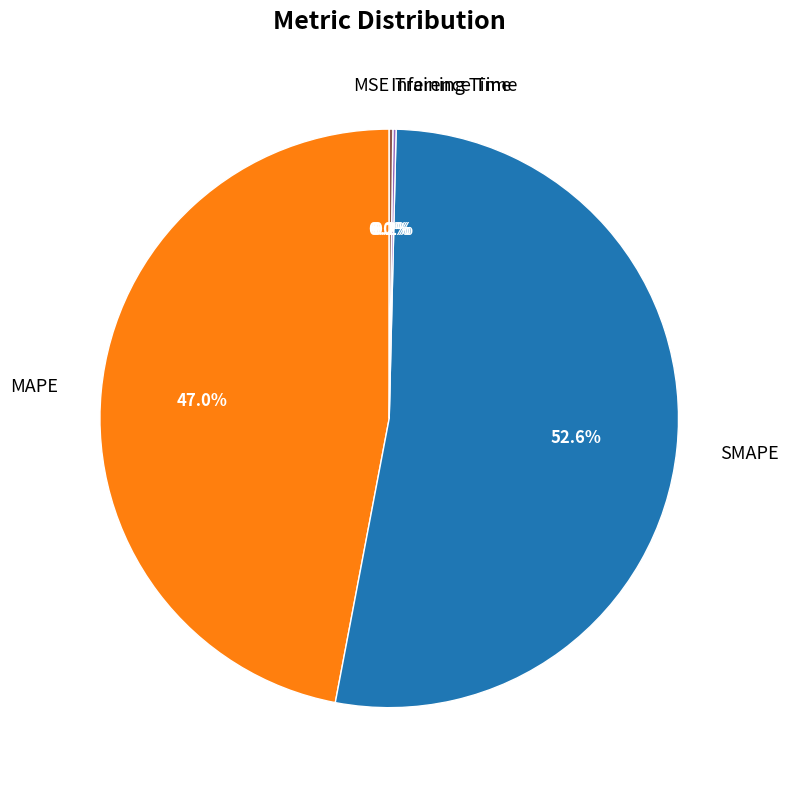

To the nearest percent, what percentage of the pie is MAPE?

47%